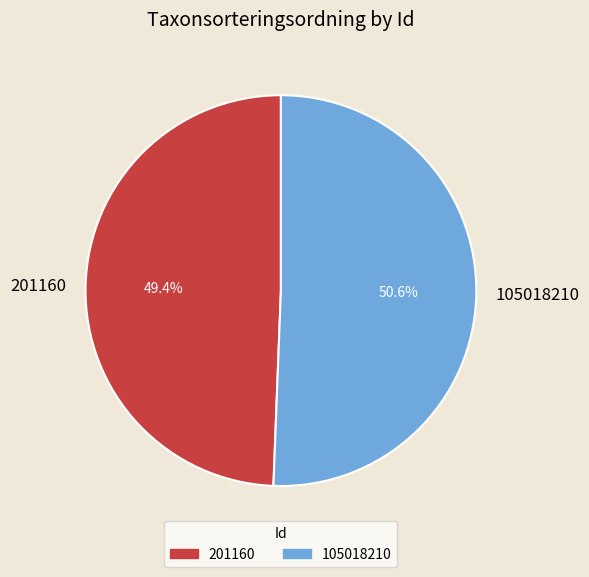

To the nearest percent, what portion does 201160 represent?

49%